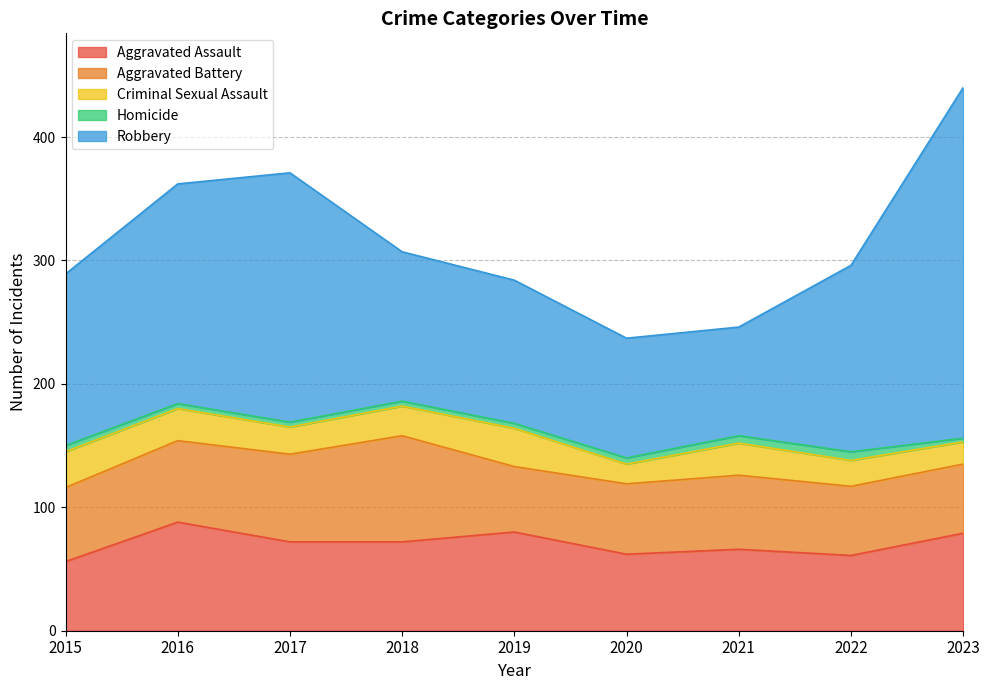

Reading left to right, list all the values displayed in this chart.

Aggravated Assault: 56	88	72	72	80	62	66	61	79
Aggravated Battery: 60	66	71	86	53	57	60	56	56
Criminal Sexual Assault: 29	26	22	24	31	16	26	21	18
Homicide: 5	4	4	4	4	5	6	7	3
Robbery: 139	178	202	121	116	97	88	151	284